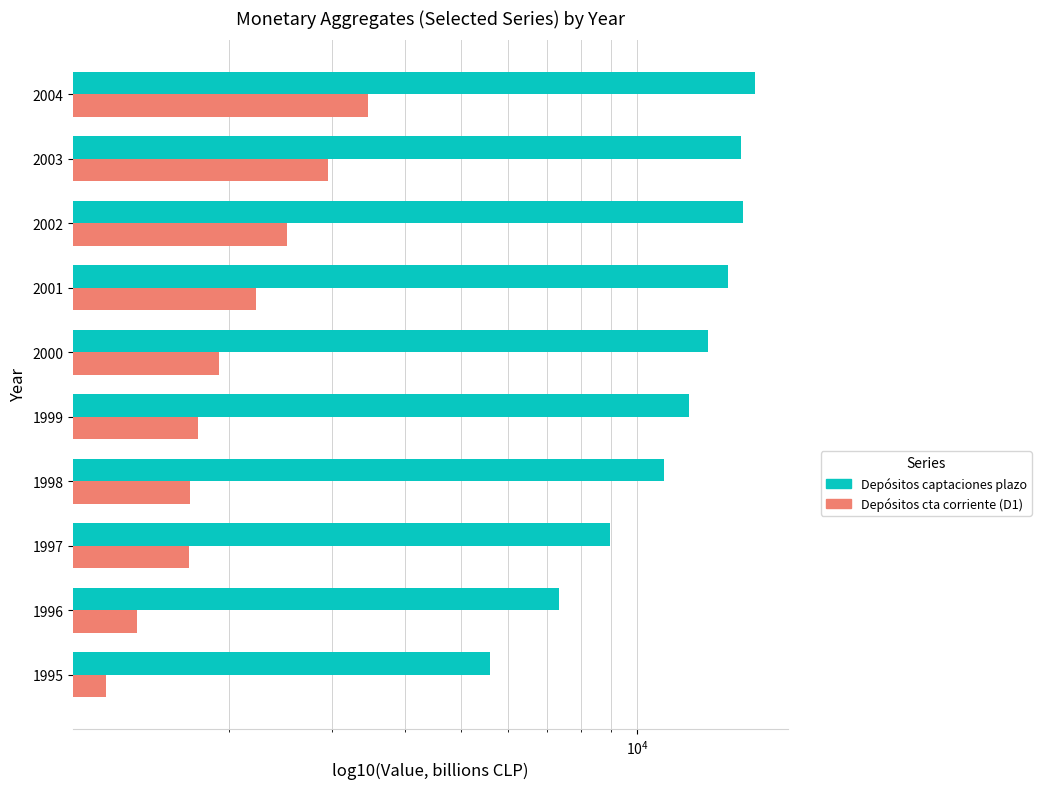

What is the minimum value for Depósitos en cuenta corriente (D1)?

1233